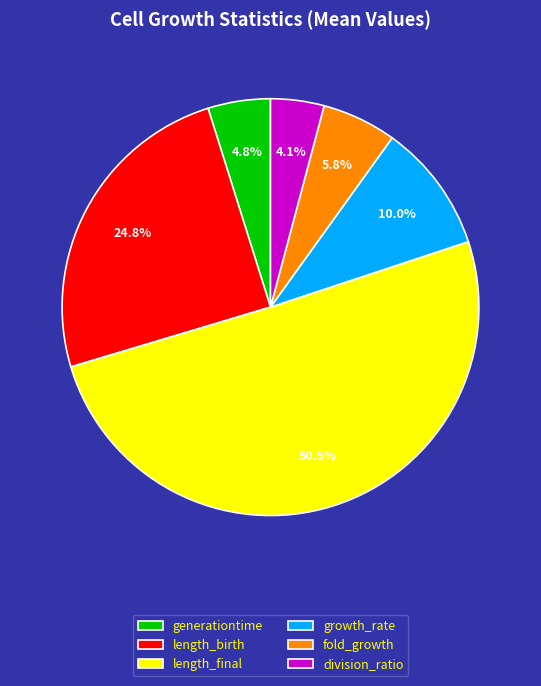

Rank the categories by value from highest to lowest.

length_final, length_birth, growth_rate, fold_growth, generationtime, division_ratio